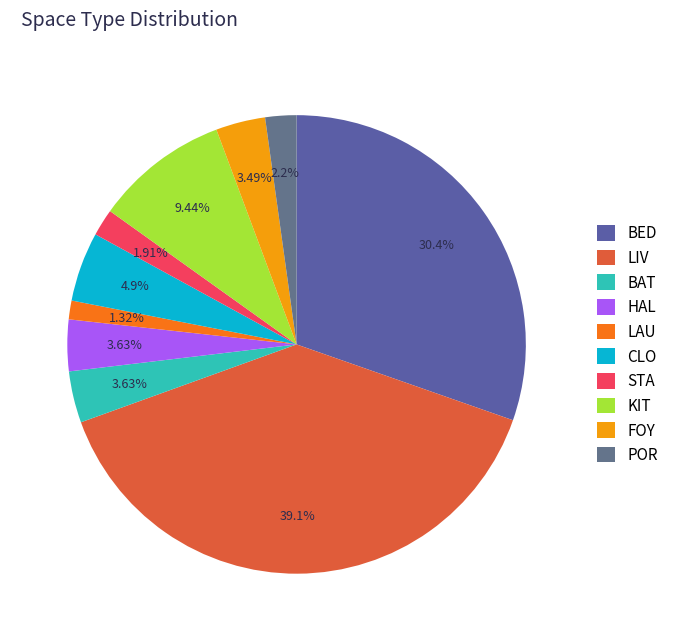

To the nearest percent, what percentage of the pie is KIT?

9%